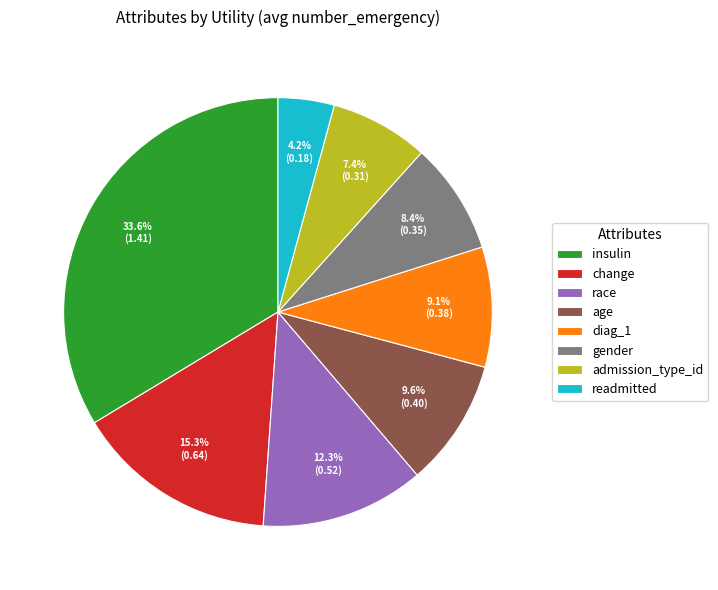

What is the total percentage of age and gender?

18.0%